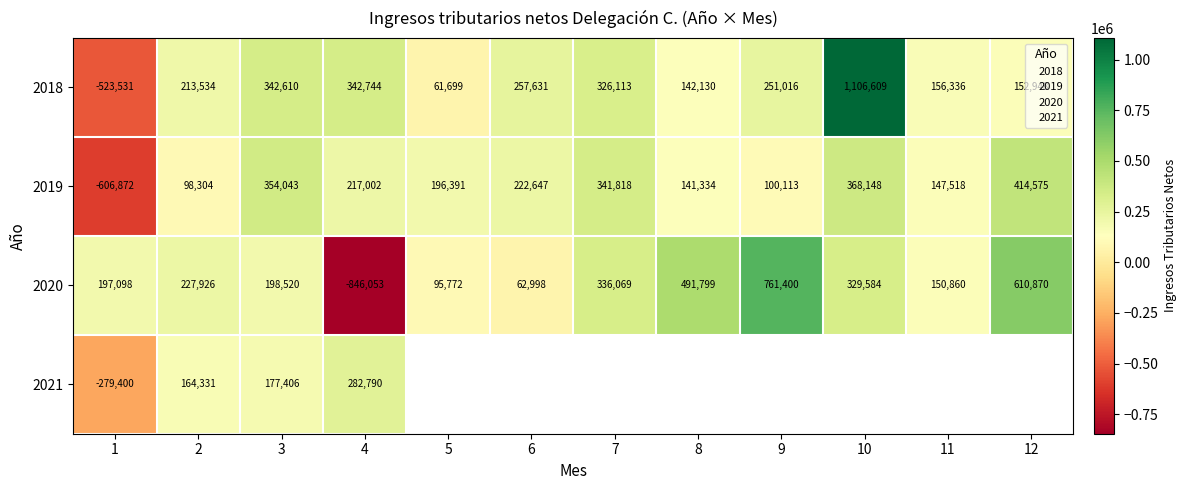

Count the number of data series in this chart.

4